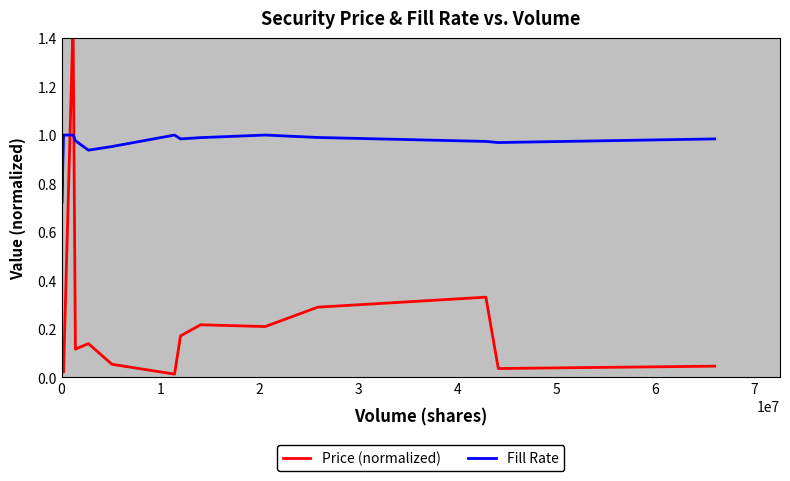

Which series has the largest total across all categories?

Fill Rate